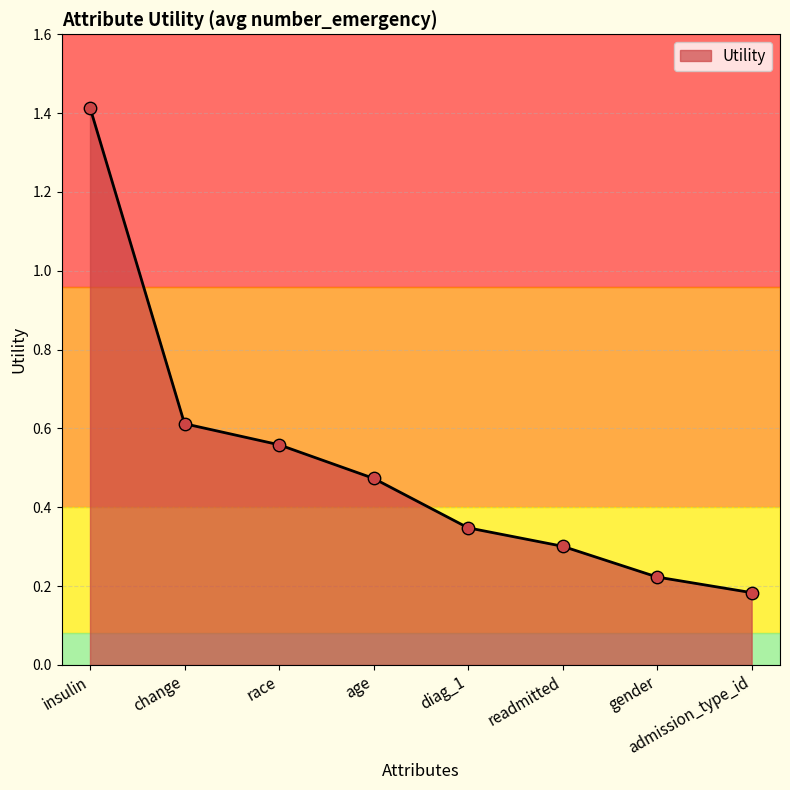

Between race and gender, which is larger?

race